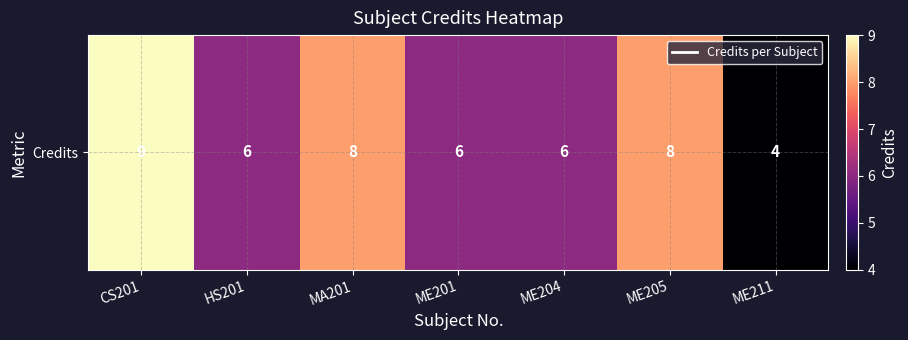

What is the change in value from HS201 to ME211?

-2